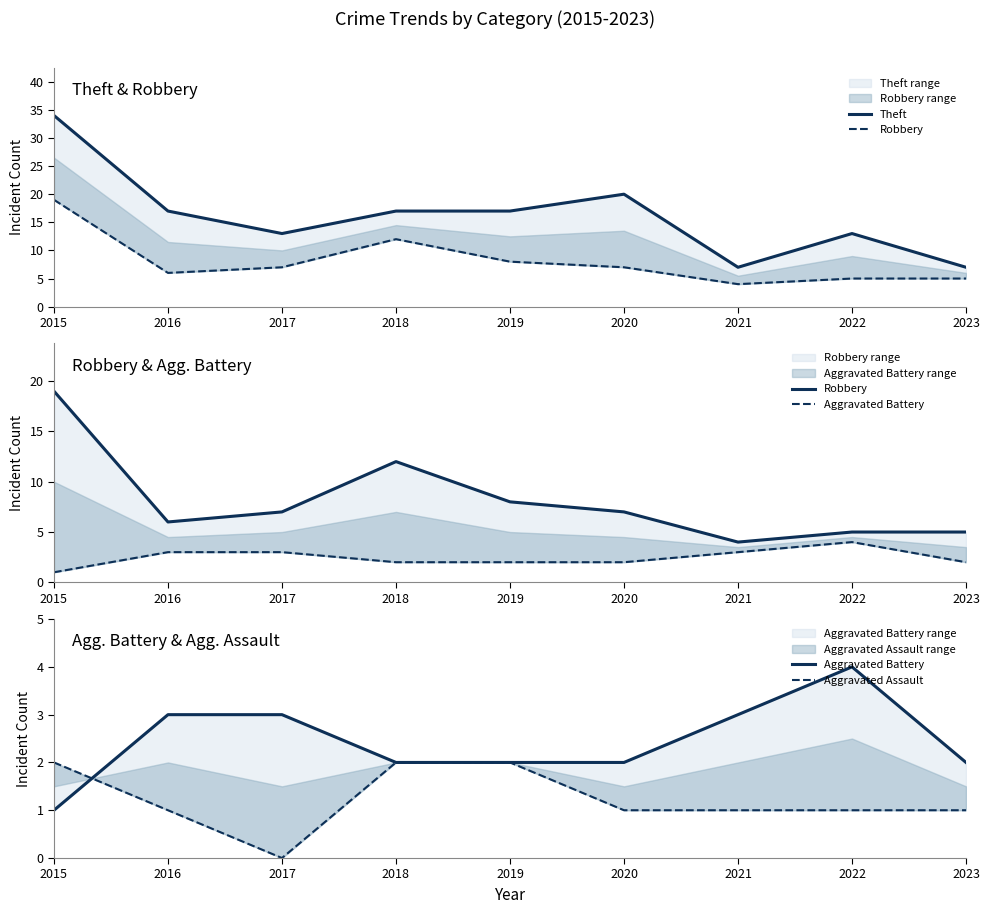

The Aggravated Assault series shows 3 at 2015. True or false?

False